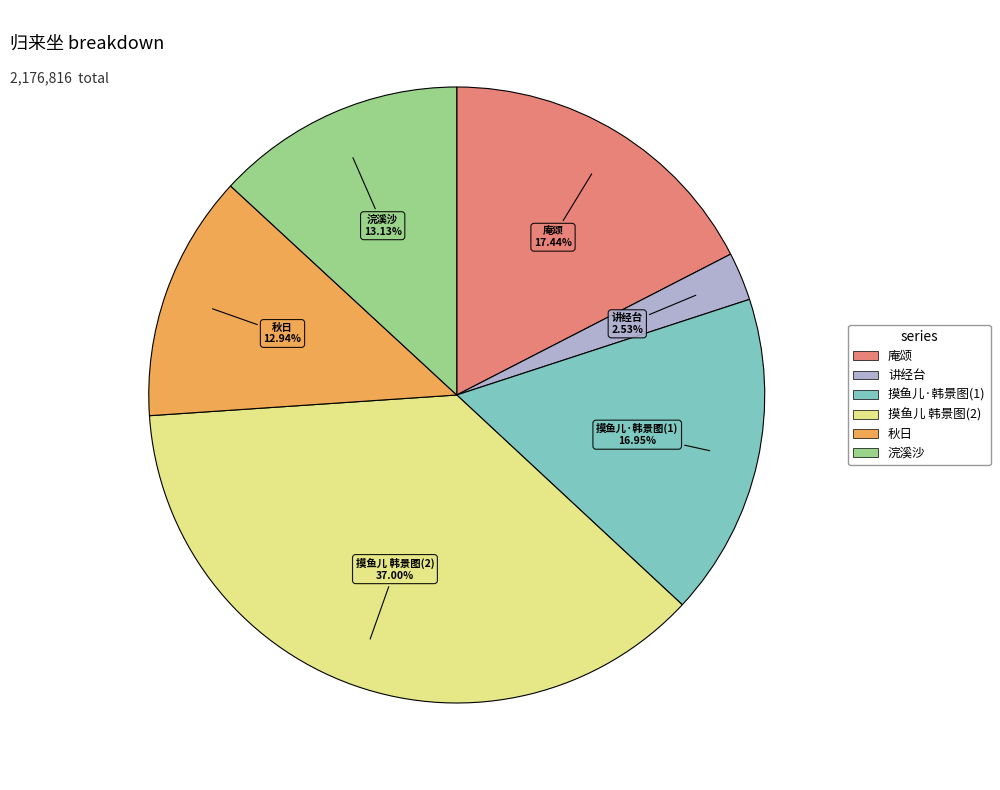

Does any single category account for the majority?

No